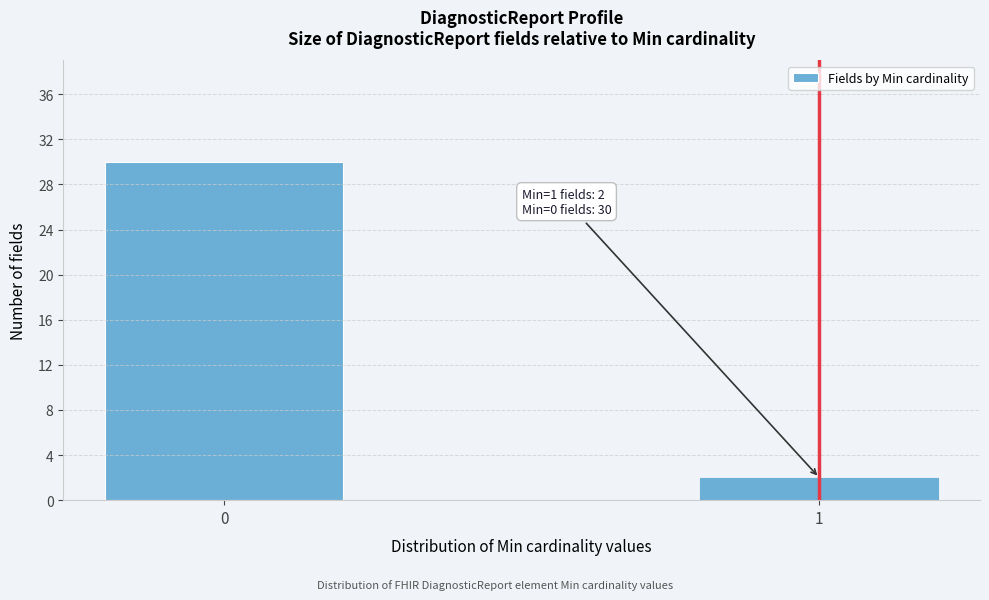

Reading left to right, transcribe all the data shown in this chart.

0=30	1=2